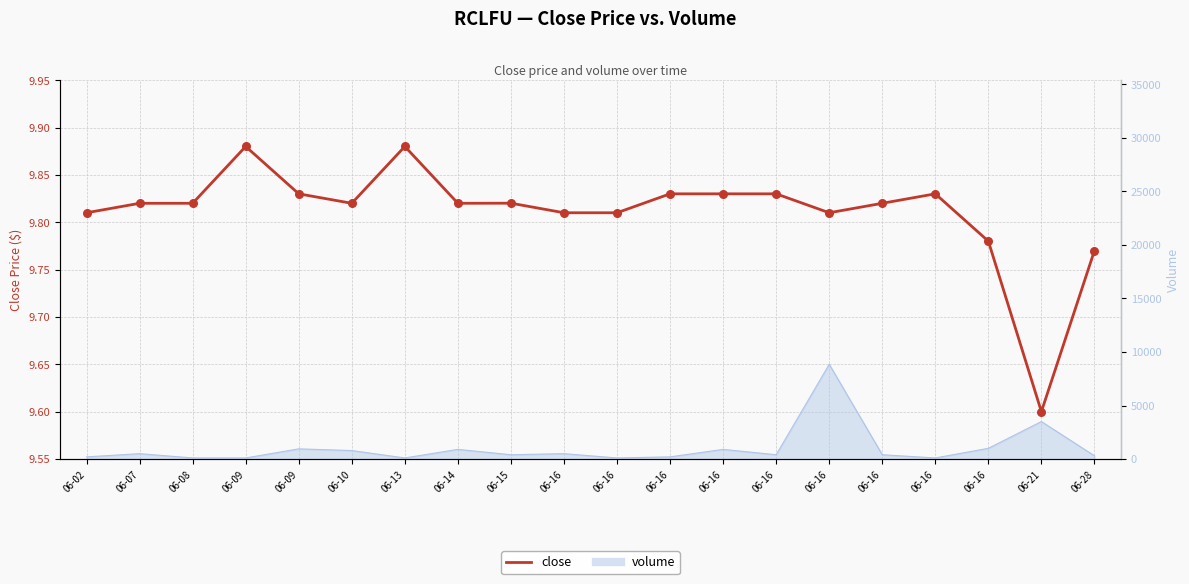

Between 06-08 and 06-16, which is larger?

06-08